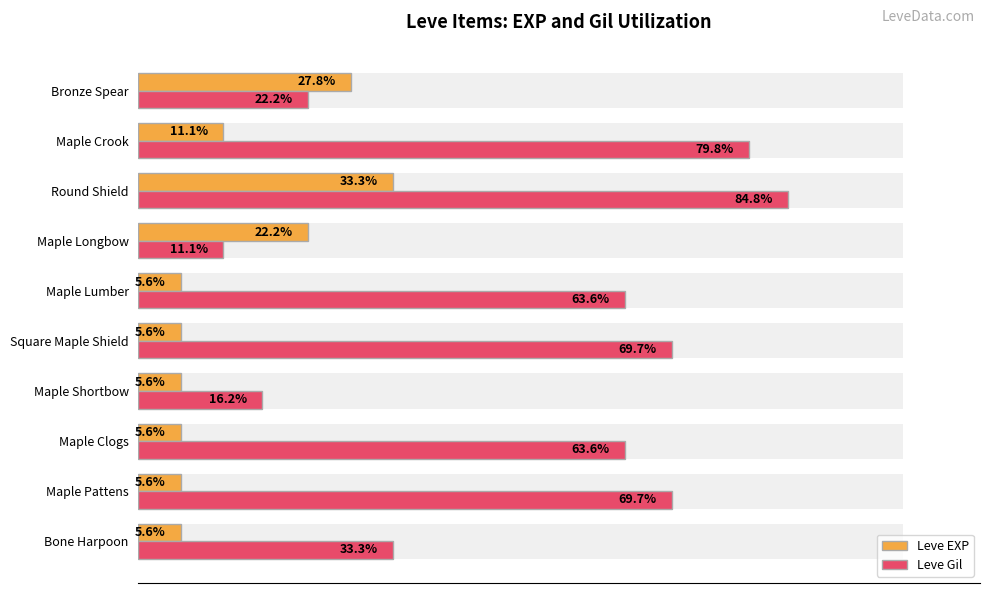

What is the value of the Leve EXP bar at the 2nd from the left?

5.6